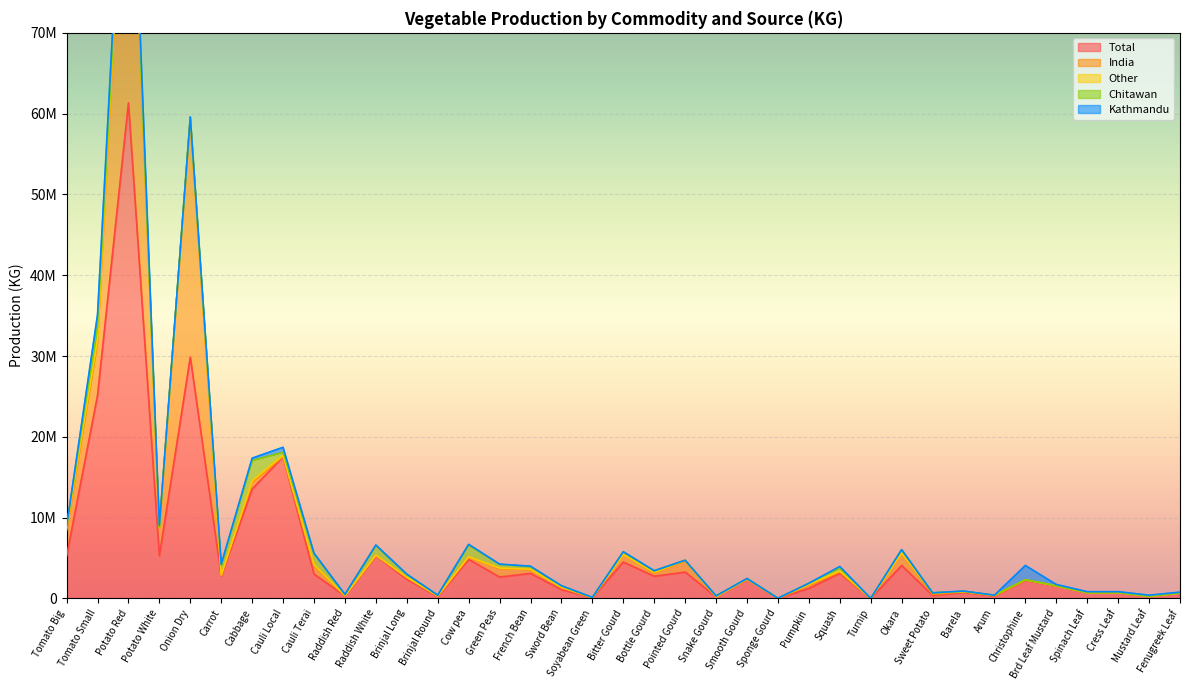

Where do Other and India first cross each other?

Cabbage and Cauli Local